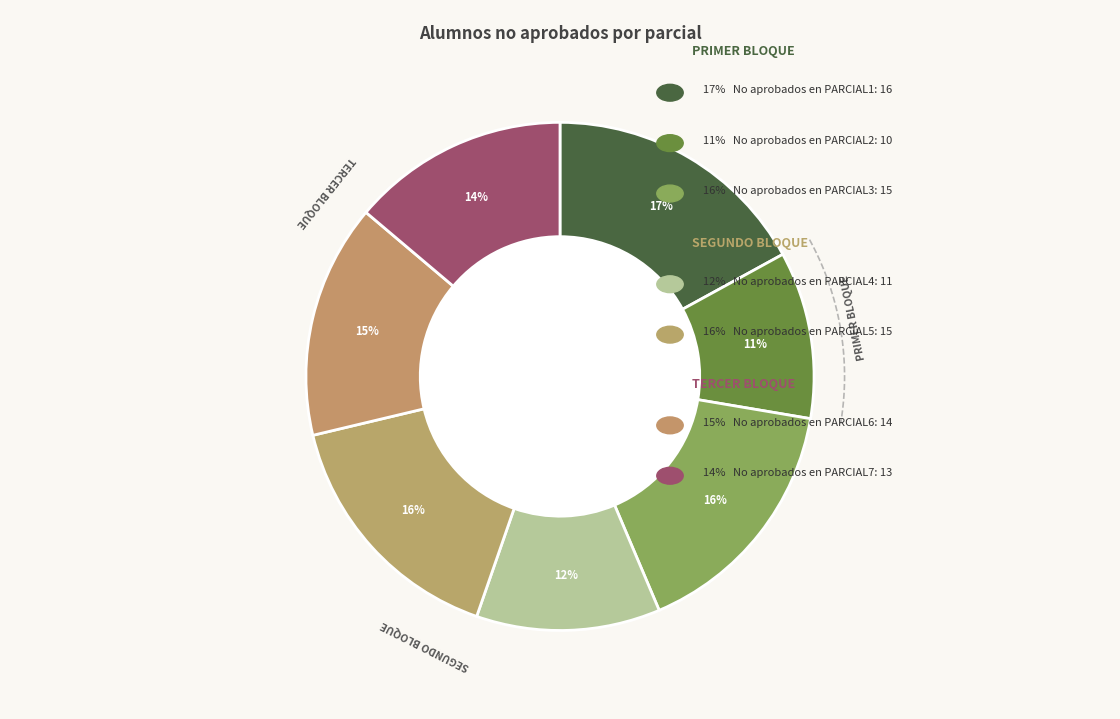

Does PARCIAL7 represent more than half of the total?

No